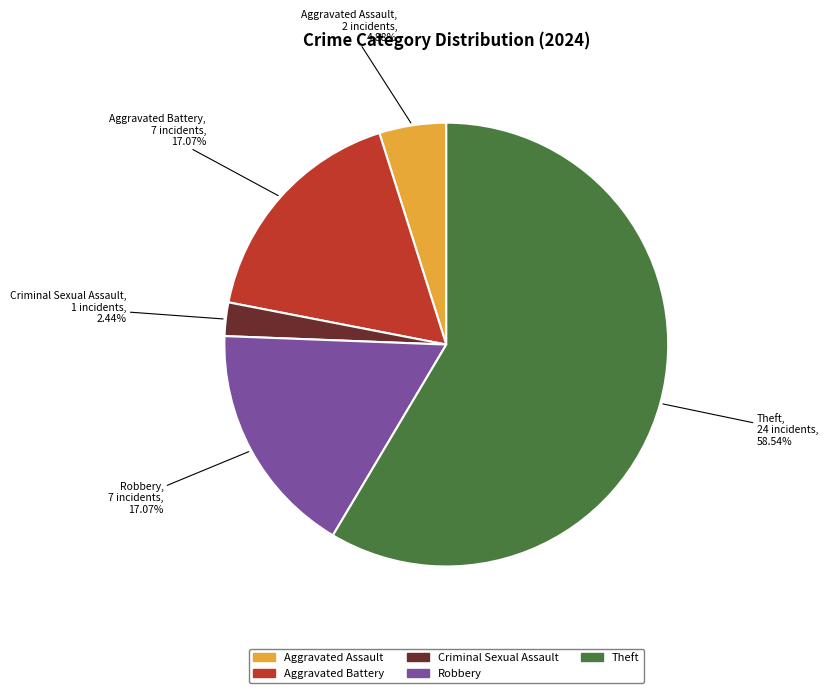

Between Criminal Sexual Assault and Aggravated Battery, which is larger?

Aggravated Battery